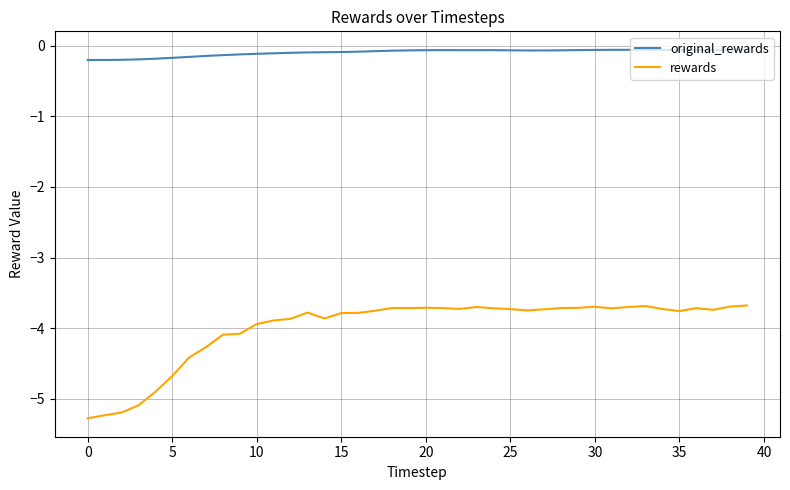

Which series has the largest total across all categories?

original_rewards